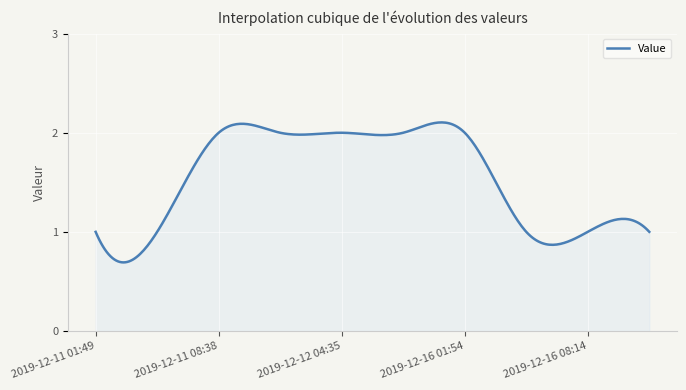

What is the sum of all values?

463.9